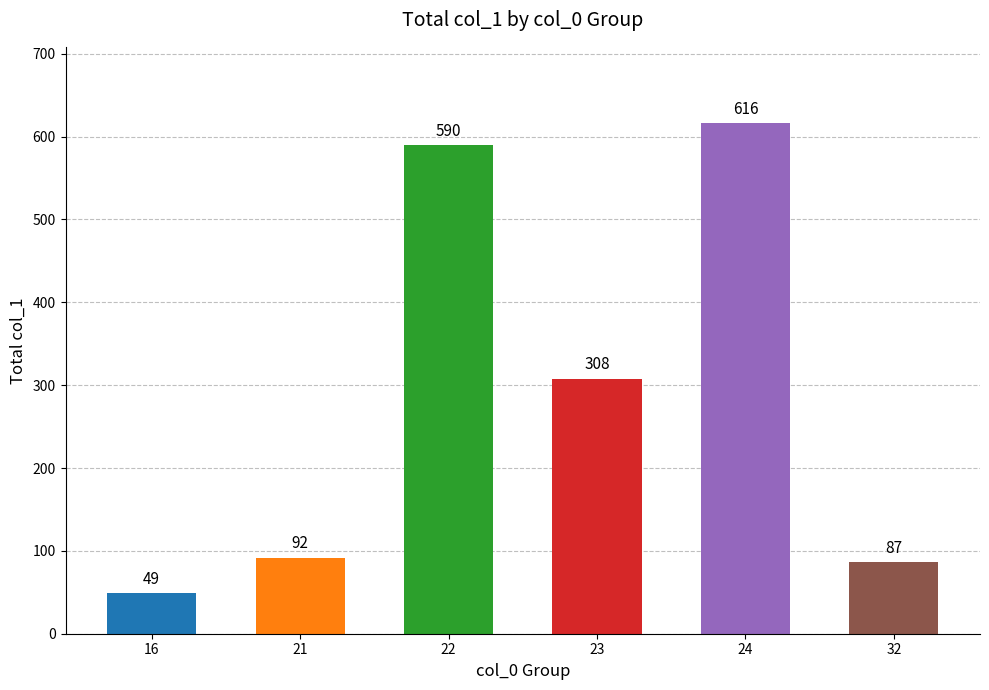

What is the average value?

290